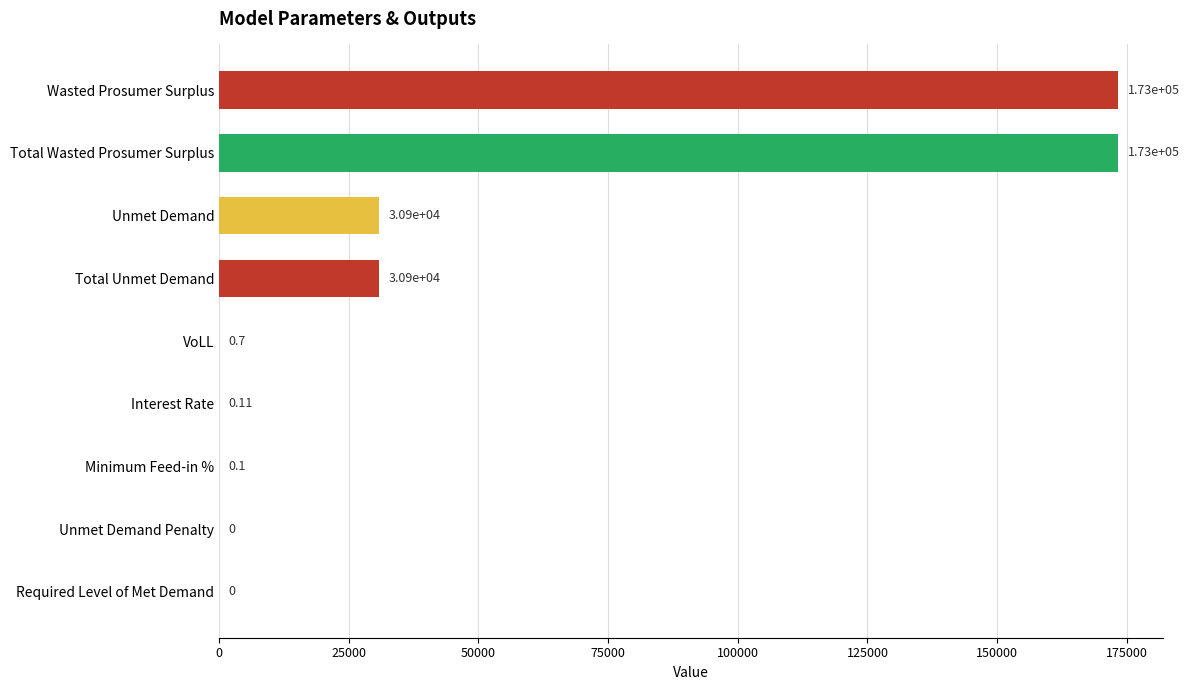

Which has a higher value, Unmet Demand or VoLL?

Unmet Demand